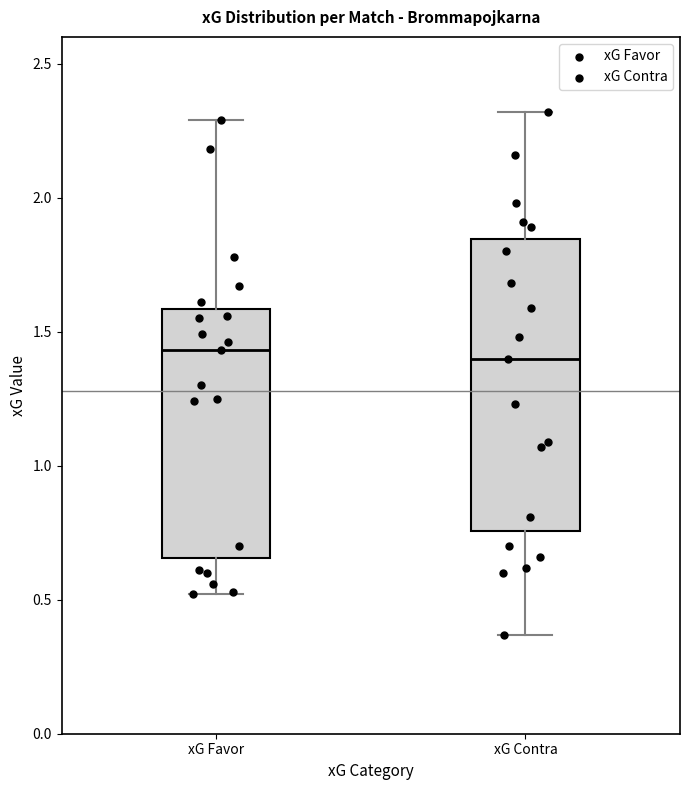

Reading left to right, transcribe this box plot: for each box, give where its median line is, the range the box spans, and where its two whiskers end, as read against the y-axis. The values are not printed on the chart, so give them approximately, as read against the axis.

xG Favor: median 1.45, box 0.65 to 1.60, whiskers 0.50 to 2.30
xG Contra: median 1.40, box 0.75 to 1.85, whiskers 0.35 to 2.30